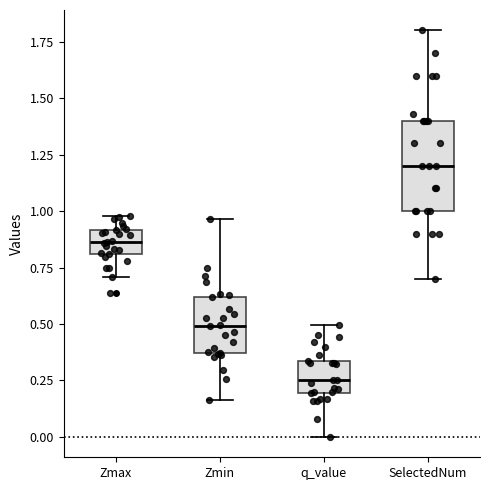

Where is the upper edge of the box for q_value on the y-axis? The values are not printed on the chart, so give them approximately, as read against the axis.

0.35